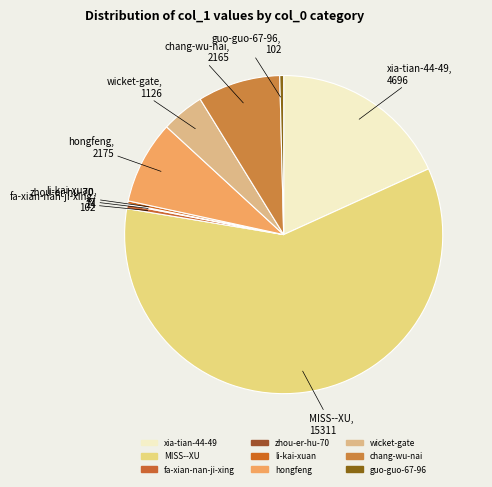

Combined, do fa-xian-nan-ji-xing and wicket-gate account for over 50%?

No